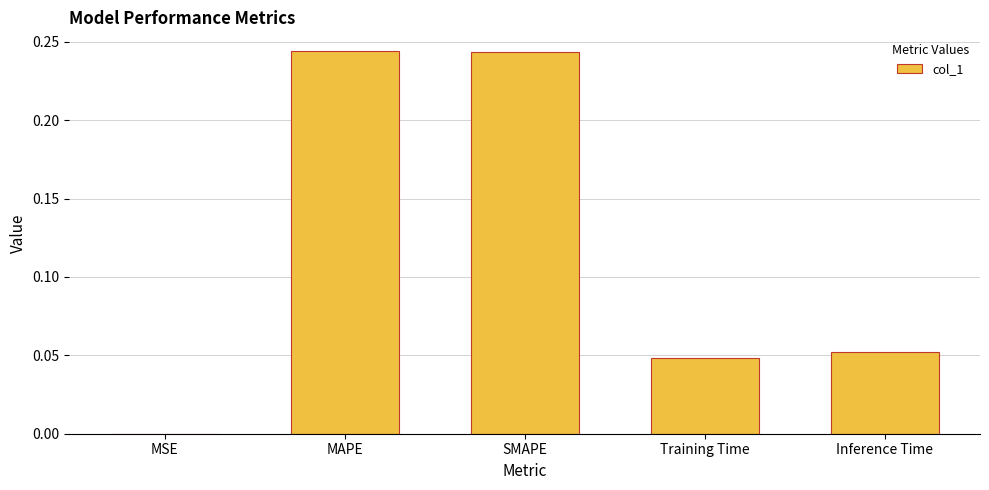

Which has a higher value, MSE or MAPE?

MAPE